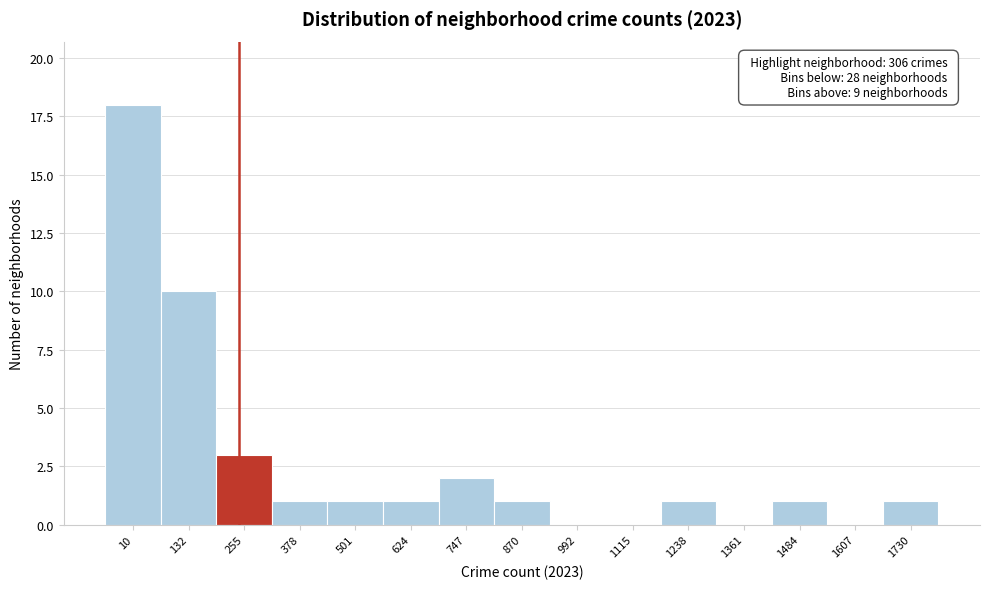

Reading right to left, transcribe all the data shown in this chart.

1730=1	1607=0	1484=1	1361=0	1238=1	1115=0	992=0	870=1	747=2	624=1	501=1	378=1	255=3	132=10	10=18